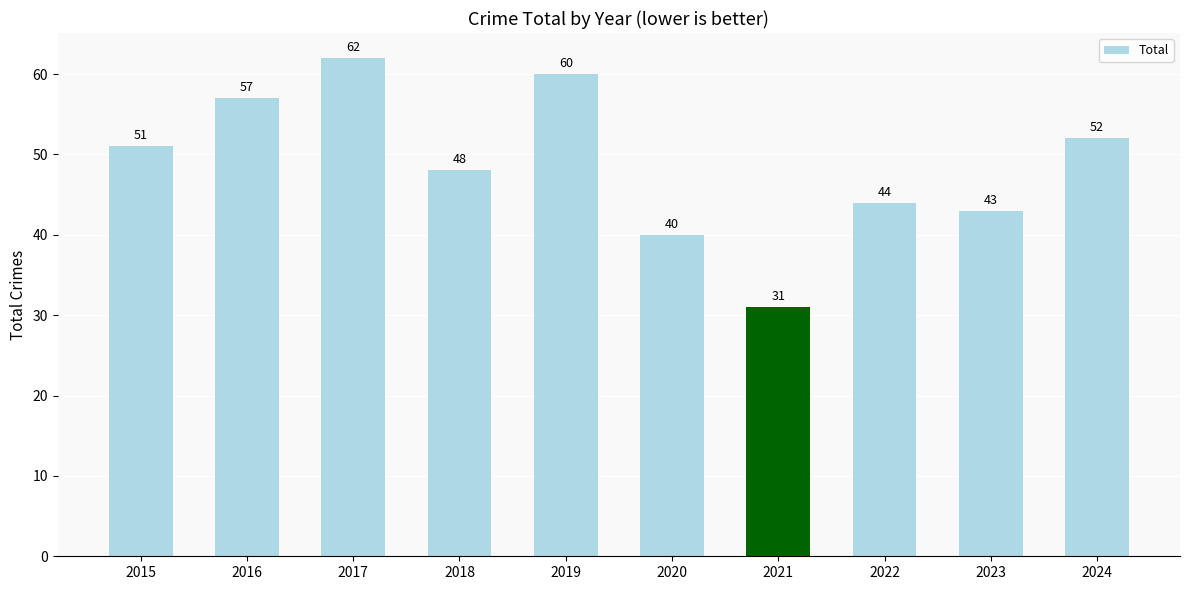

Which label corresponds to the smallest value in the chart?

2021